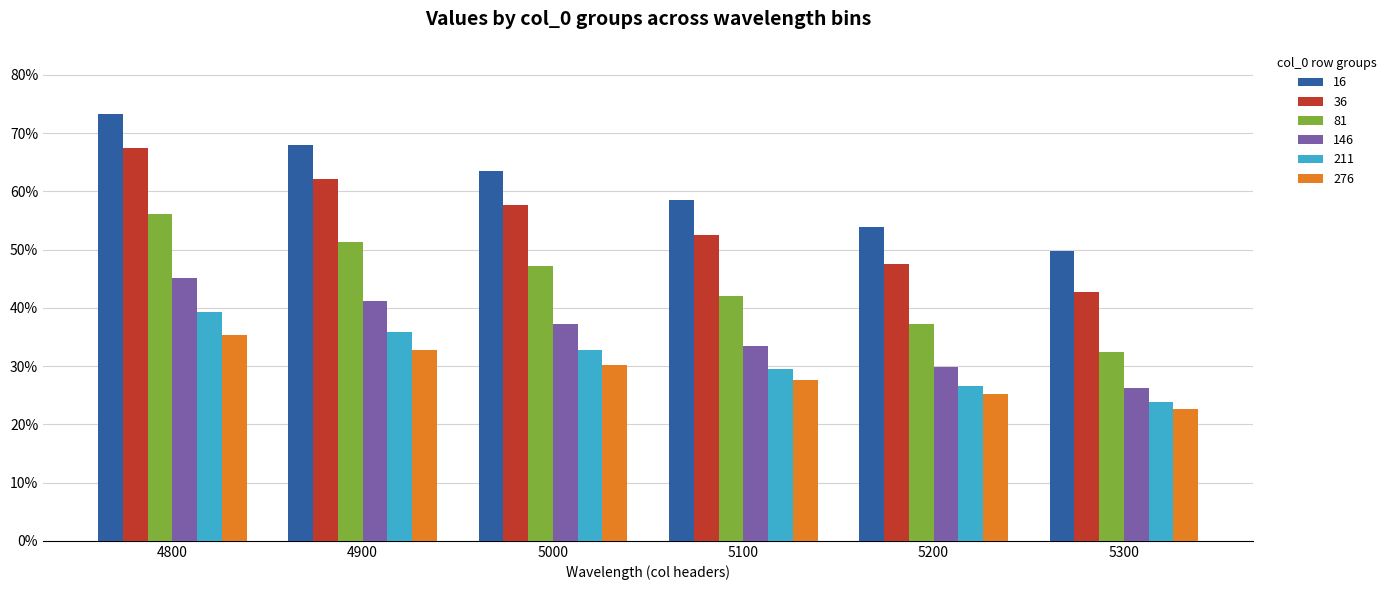

What is the total value across all series at 4800?

3.2